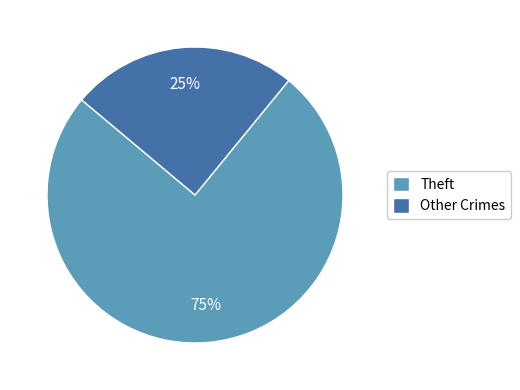

What is the smallest slice in the pie chart?

Other Crimes